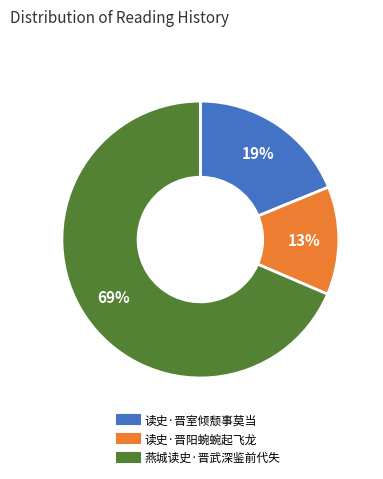

What percentage is the 读史·晋室倾颓事莫当 slice, to the nearest percent?

19%